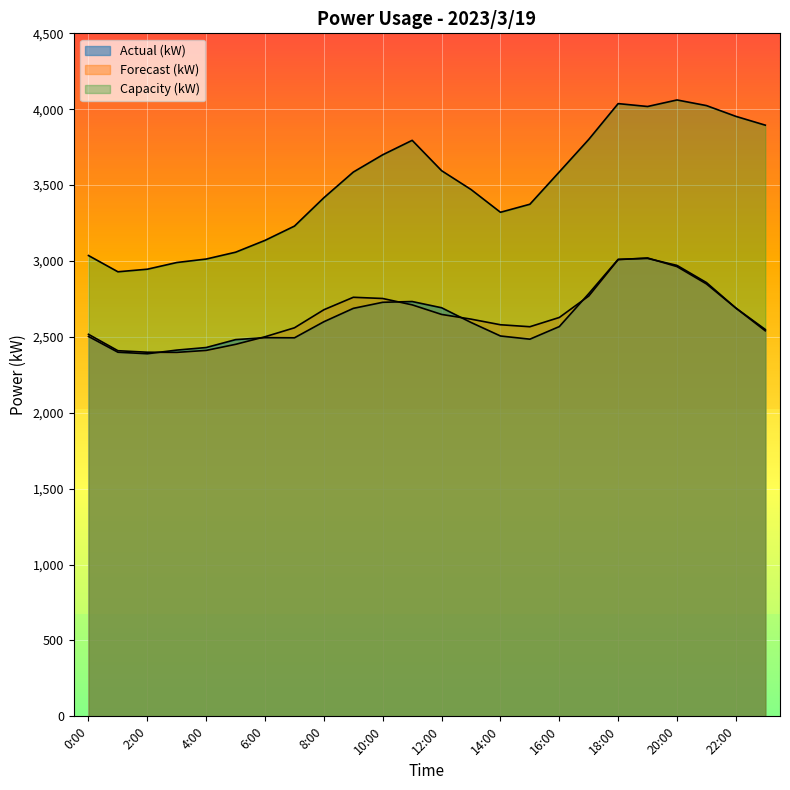

The value of Forecast (kW) at 3:00 is 2398. True or false?

True